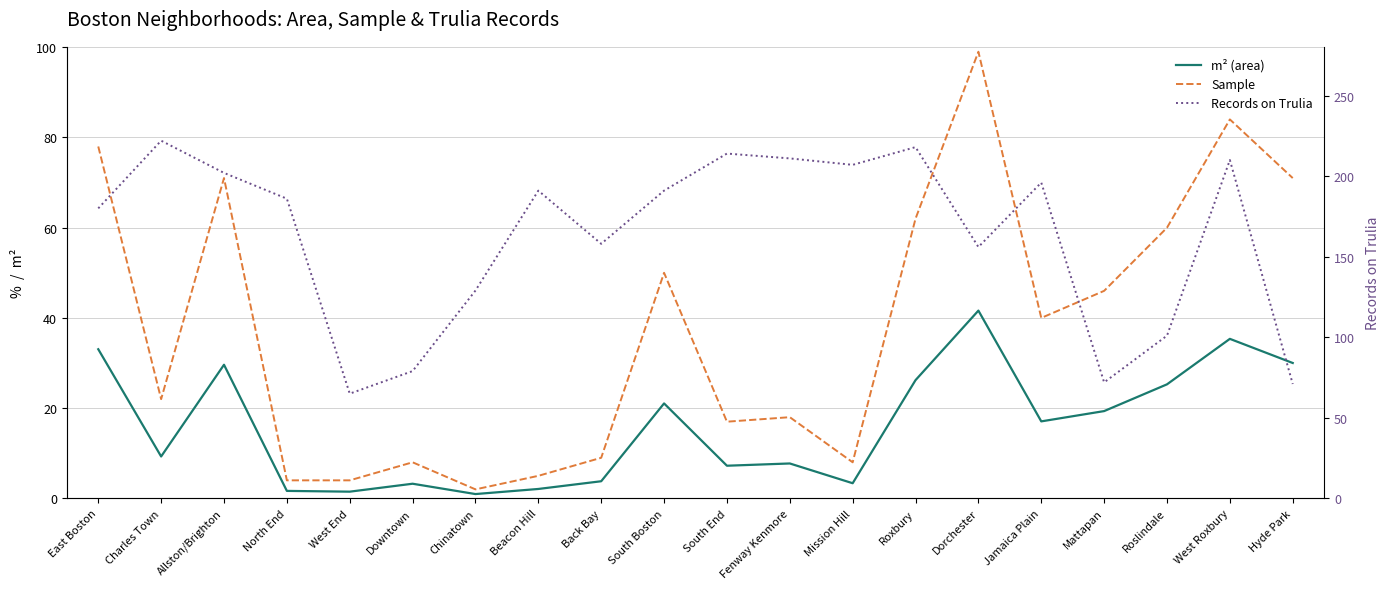

Does the chart display data point markers on the line(s)?

No